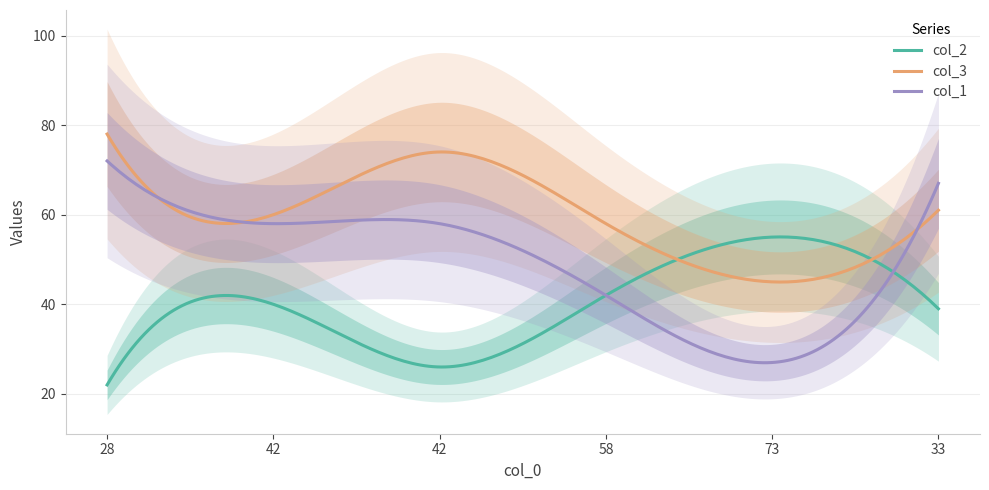

Reading right to left, extract all data points from this chart.

col_2: 39	55	42	26	40	22
col_3: 61	45	58	74	60	78
col_1: 67	27	42	58	58	72